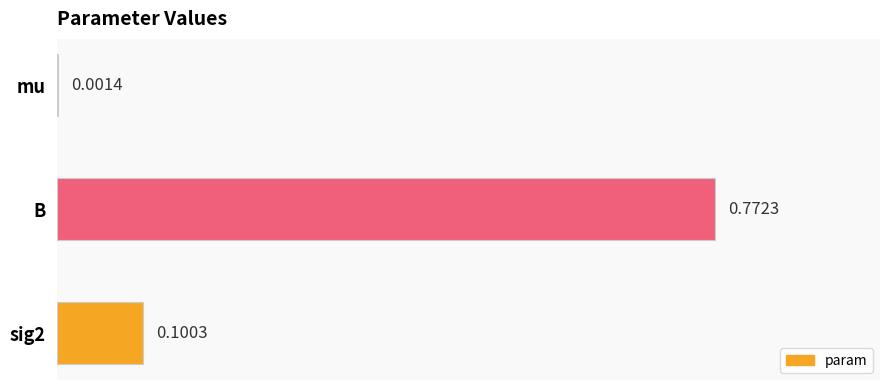

Where is the data nearest to the value 0?

mu